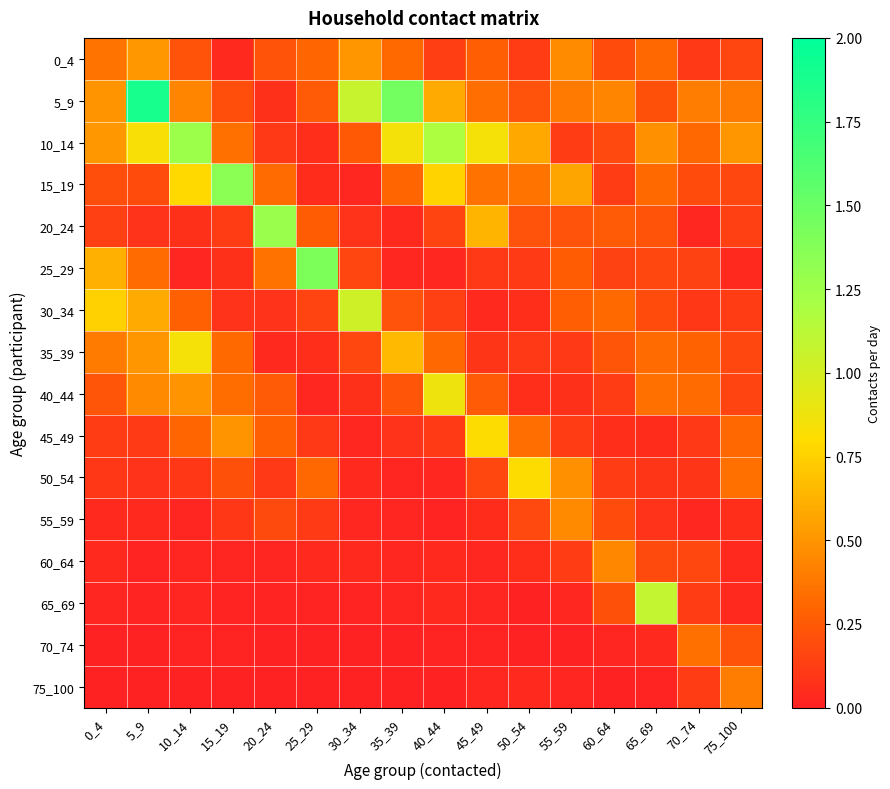

Count the number of categories in the chart.

16